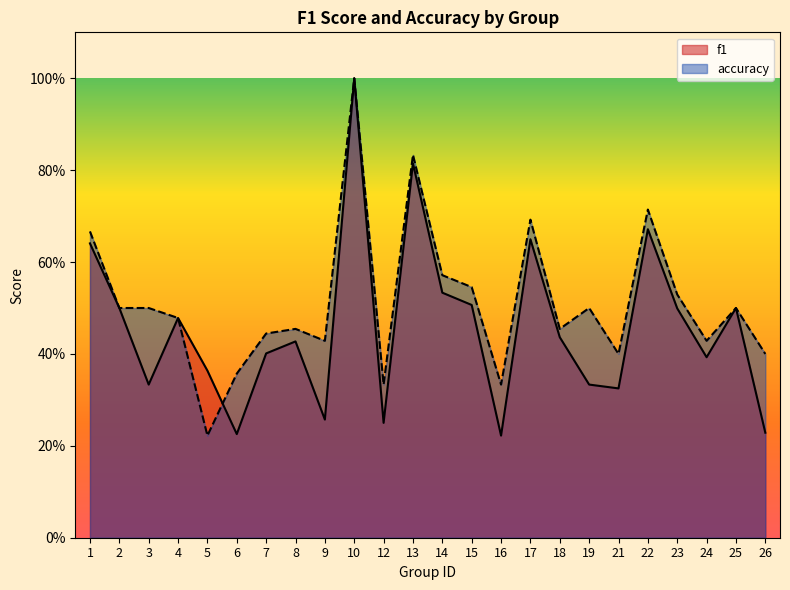

Between which two adjacent categories do accuracy and f1 first intersect?

5 and 6